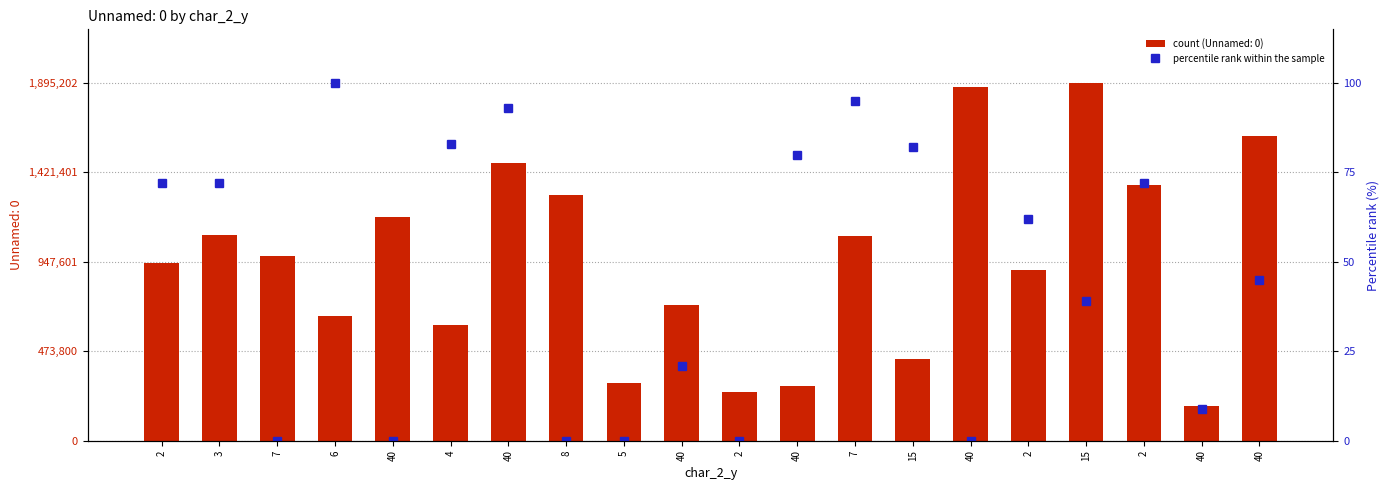

Are the bars horizontal?

No